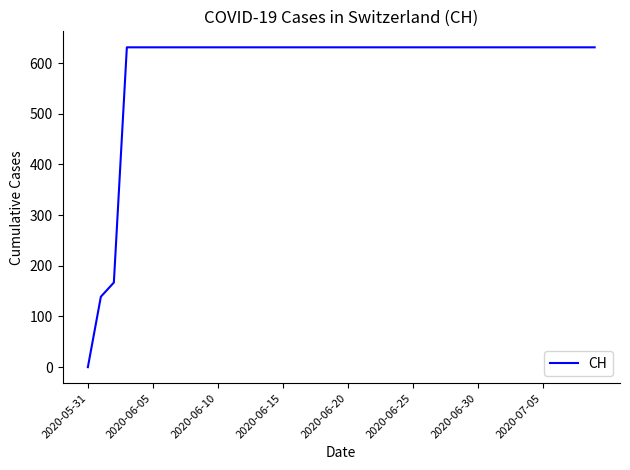

What is the maximum value shown in the chart?

631